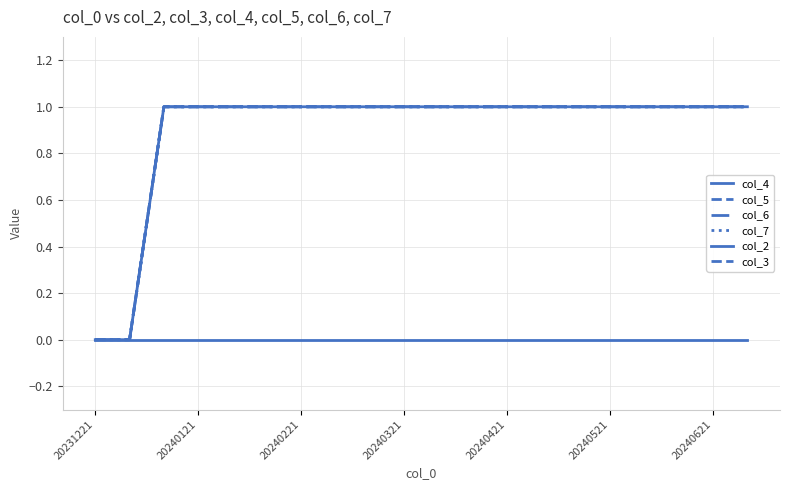

At which label is col_2 closest to 0?

20231221